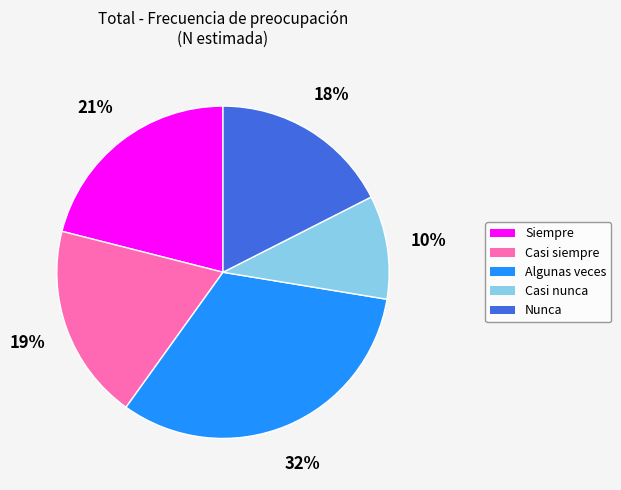

Approximately how many times larger is the value at Siempre compared to Casi siempre?

1.1